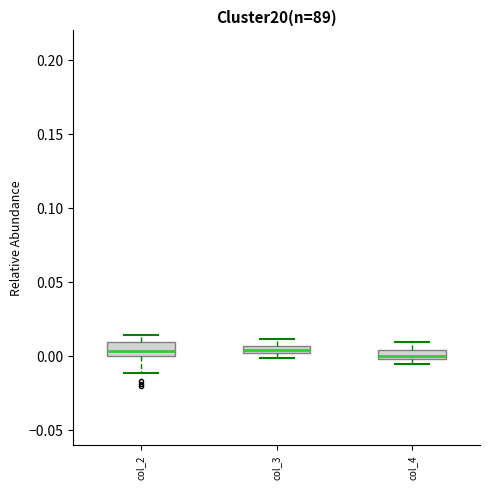

Where is the lower edge of the box for col_2 on the y-axis? The values are not printed on the chart, so give them approximately, as read against the axis.

0.000